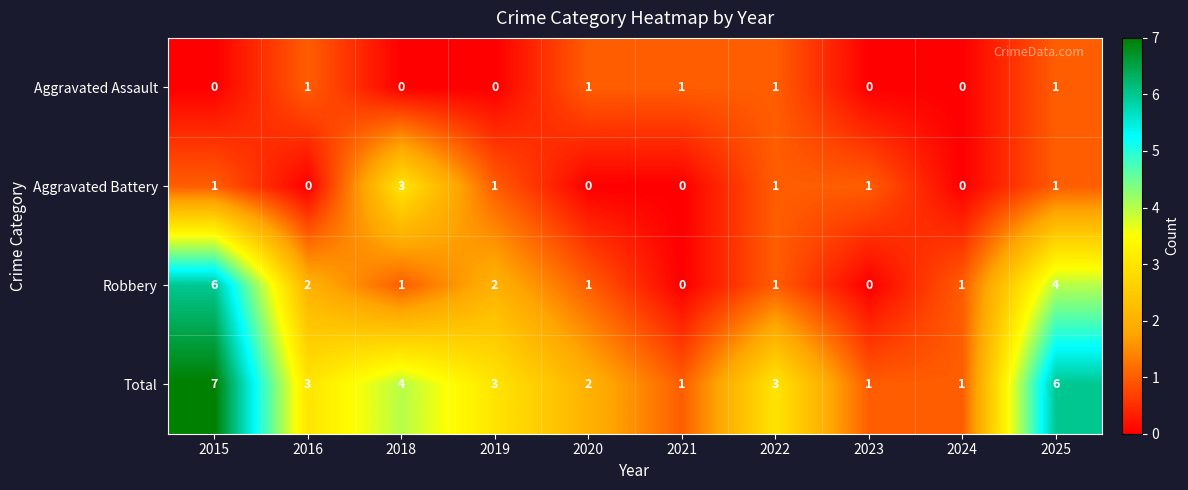

How many Total values are between 1 and 4?

8